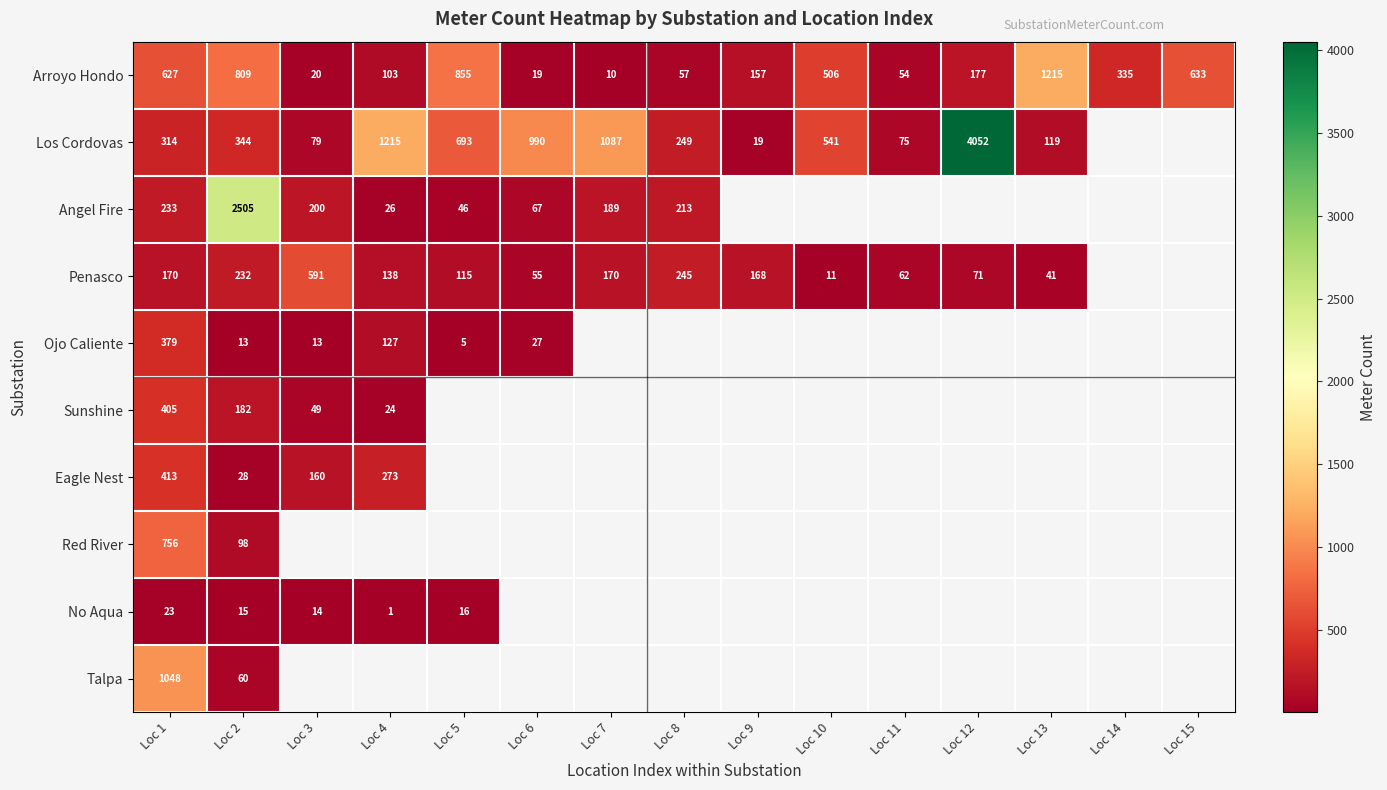

True or false: Penasco has a value of 168 at Loc 9.

True